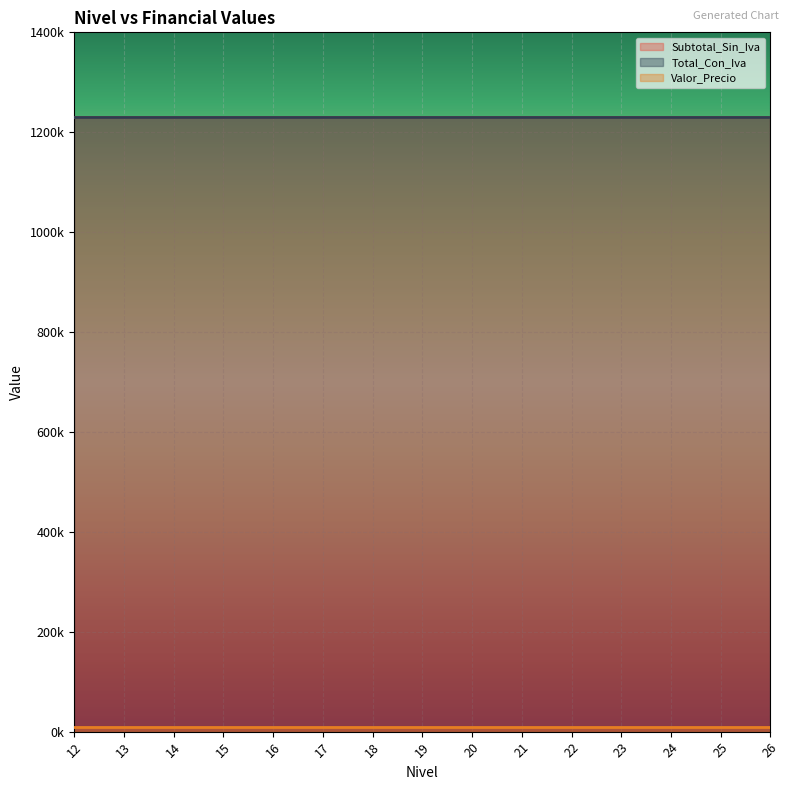

Reading right to left, what are all the values shown in this chart?

Subtotal_Sin_Iva: 26=1230000	25=1230000	24=1230000	23=1230000	22=1230000	21=1230000	20=1230000	19=1230000	18=1230000	17=1230000	16=1230000	15=1230000	14=1230000	13=1230000	12=1230000
Total_Con_Iva: 26=1230100	25=1230100	24=1230100	23=1230100	22=1230100	21=1230100	20=1230100	19=1230100	18=1230100	17=1230100	16=1230100	15=1230100	14=1230100	13=1230100	12=1230100
Valor_Precio: 26=10000	25=10000	24=10000	23=10000	22=10000	21=10000	20=10000	19=10000	18=10000	17=10000	16=10000	15=10000	14=10000	13=10000	12=10000